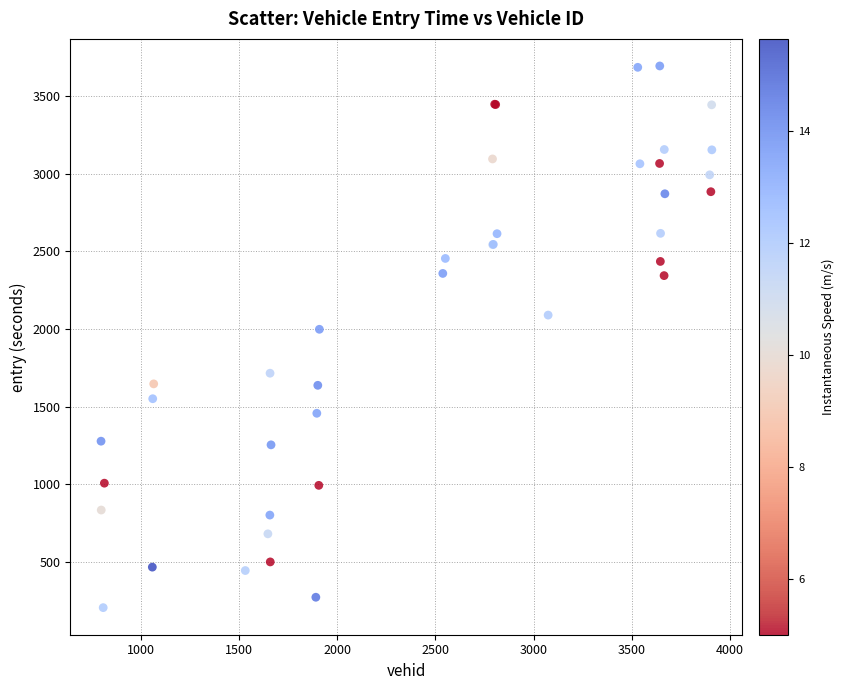

What Y value in the scatter plot is closest to 1950?

1998.6